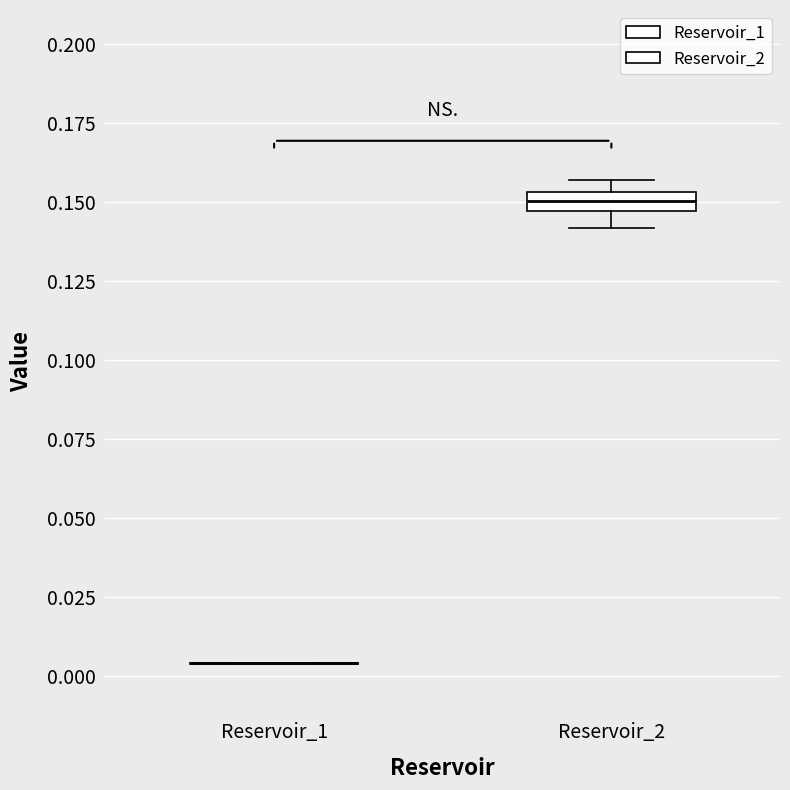

Which box is the tallest, from its lower edge to its upper edge?

Reservoir_2